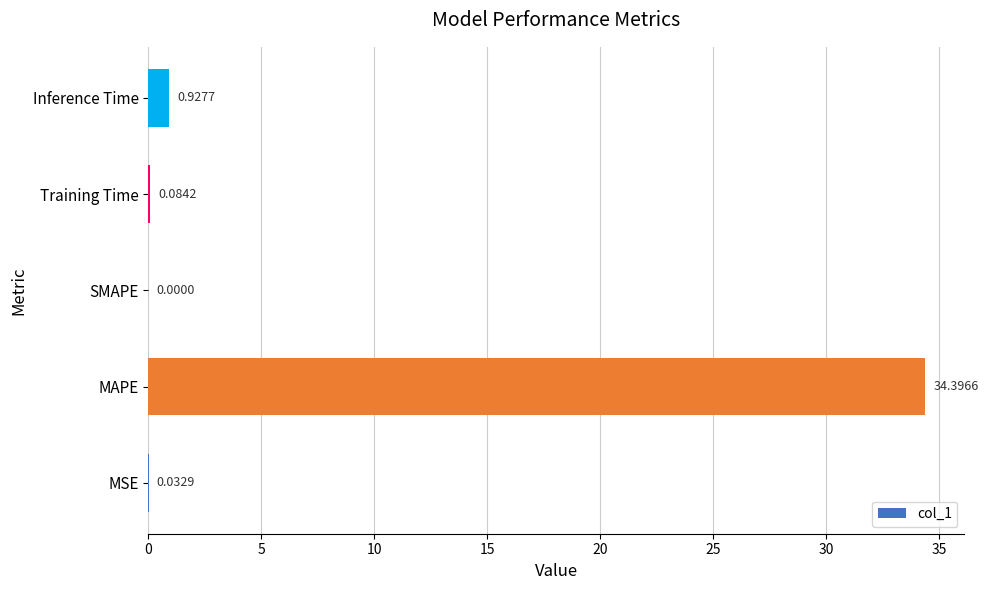

What is the change in value from MAPE to Training Time?

-34.3